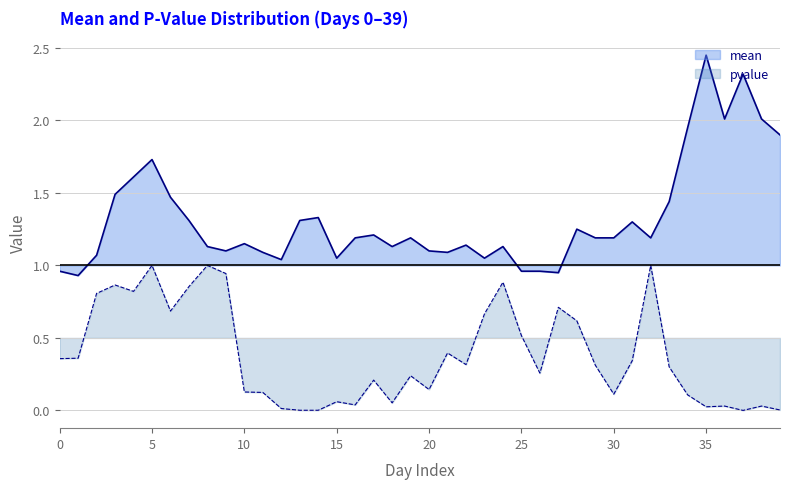

Between 25 and 30, which series saw the biggest shift?

pvalue